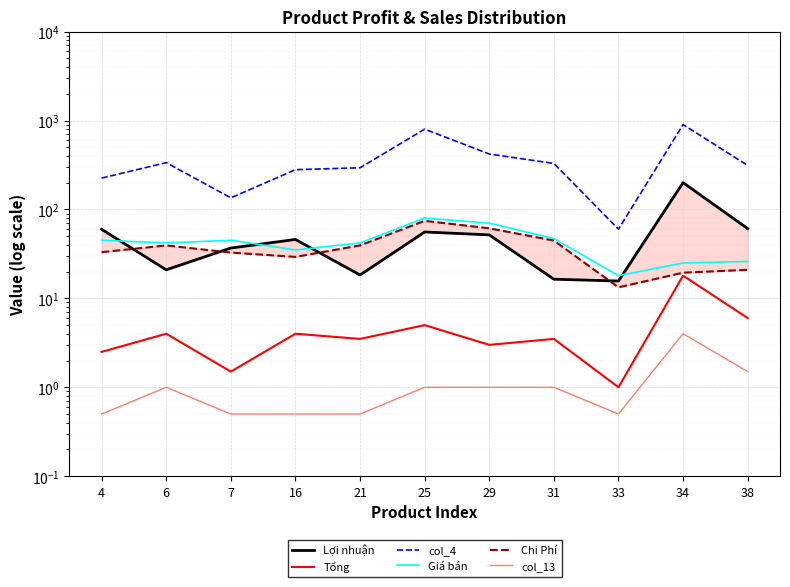

What is the sum of all Tổng values?

52.0